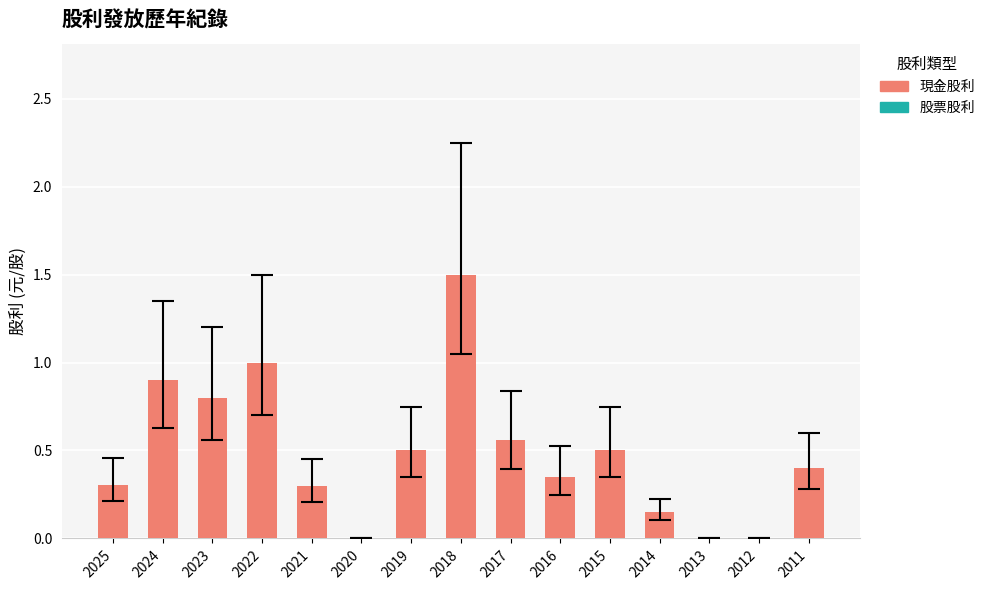

The chart shows a value of 0.0 at 2012. True or false?

True